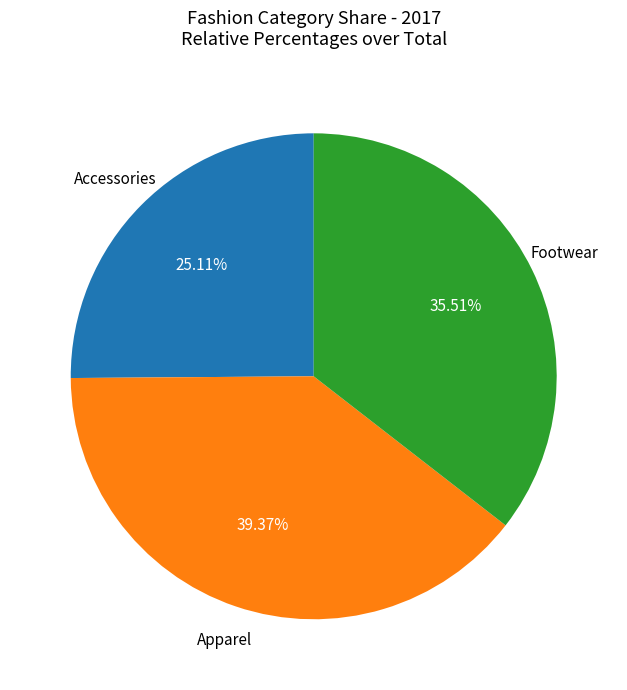

Is there a majority slice in this chart?

No